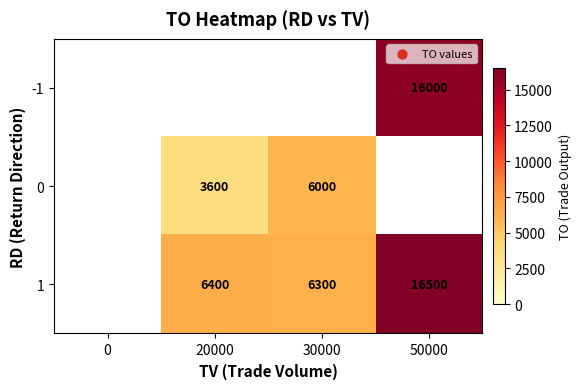

True or false: 1 has a value of 10614 at 50000.

False